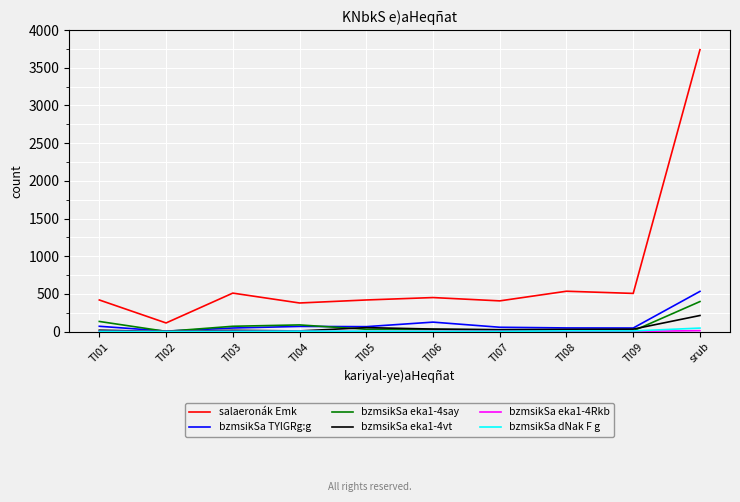

True or false: salaeronák Emk and bzmsikSa TYlGRg:g intersect in this chart.

False